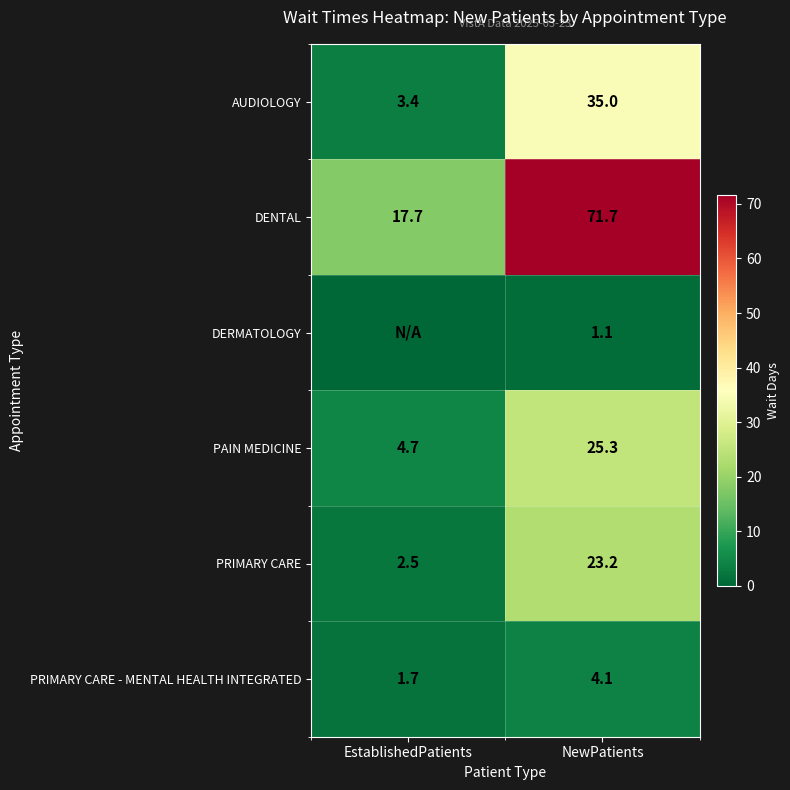

Count the number of data series in this chart.

6